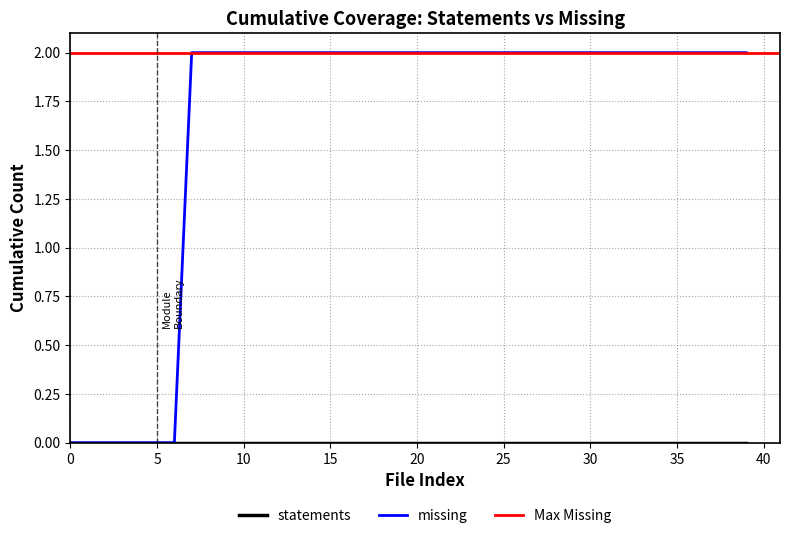

Is it true that missing equals 2 at 10?

True